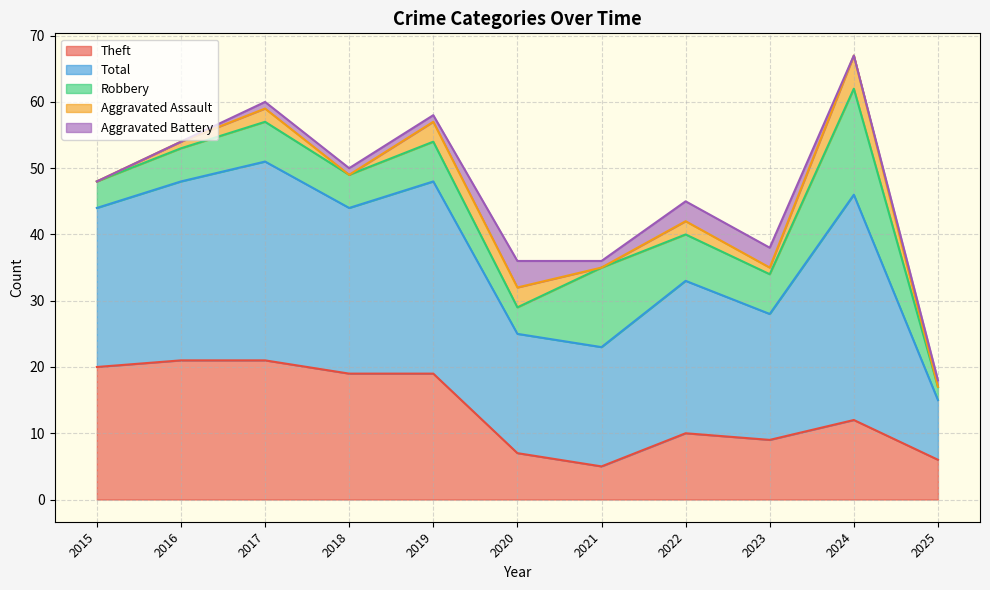

What is the total value across all series at 2019?

58